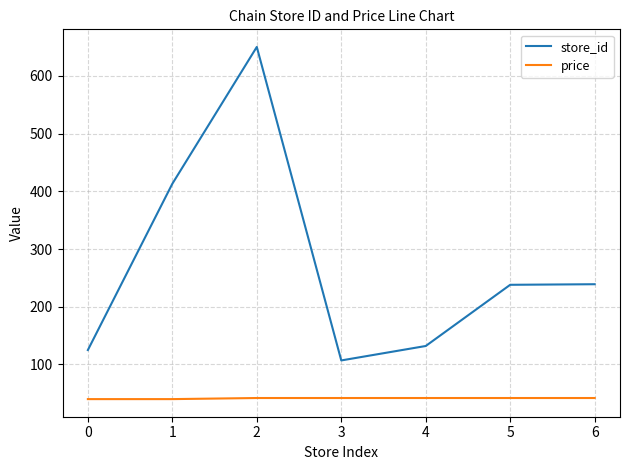

Is the value of price at 4 greater than the value of store_id at 5?

No